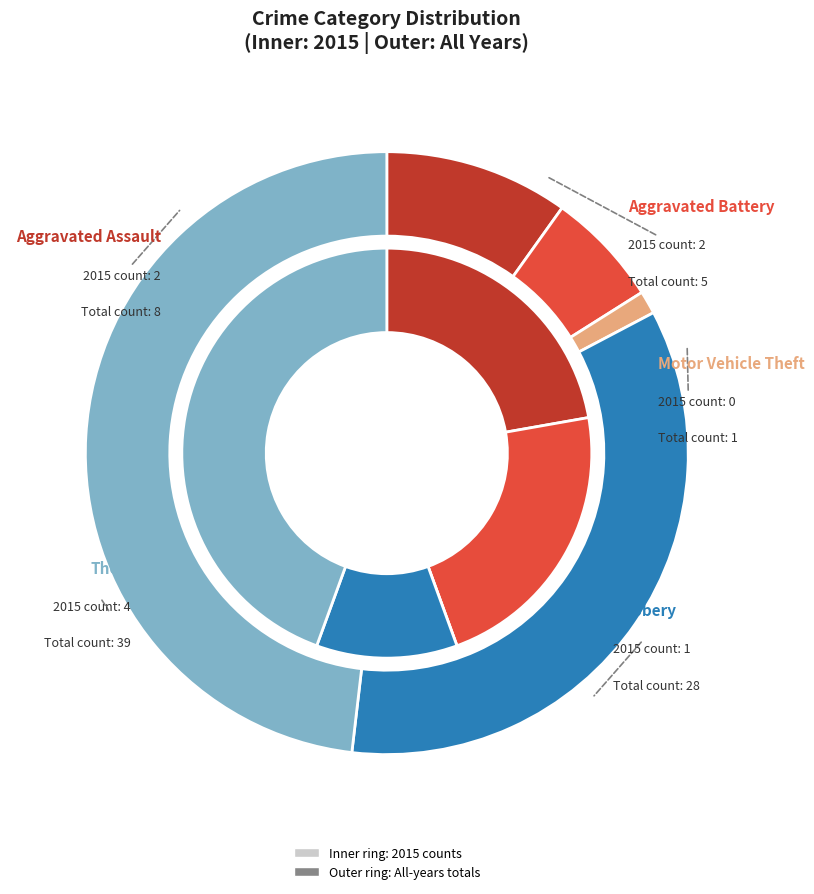

At 3, list the series in order from smallest to largest.

values_2015, values_total